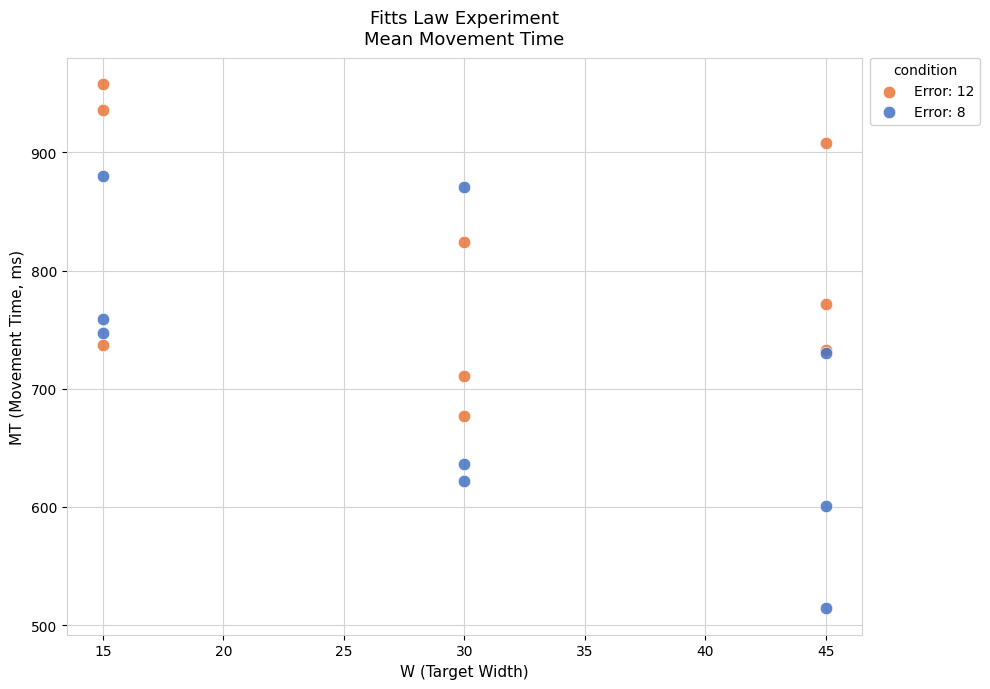

Which series contains the lowest Y value?

Error: 8